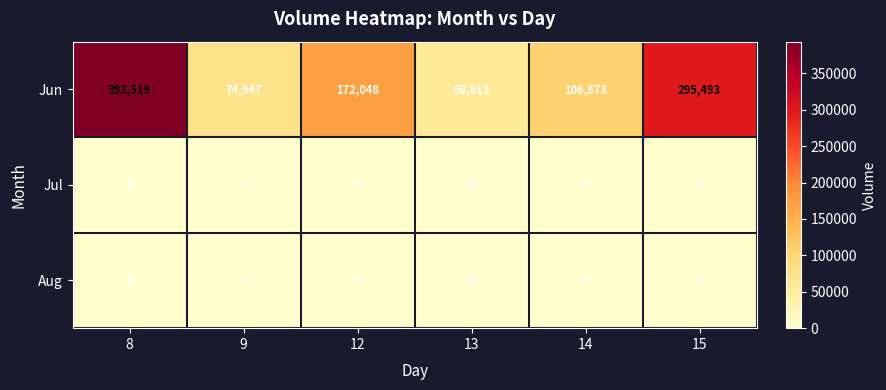

Read the Jun value at 15.

295493